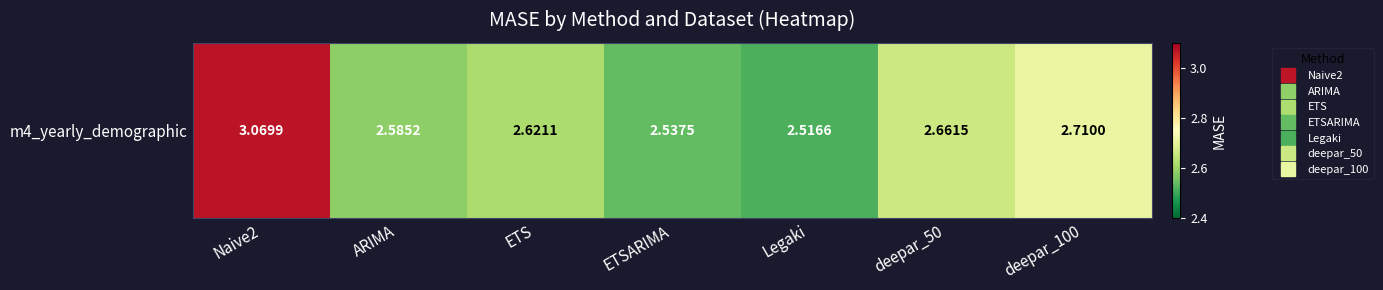

What is the difference between the maximum and minimum values?

0.6